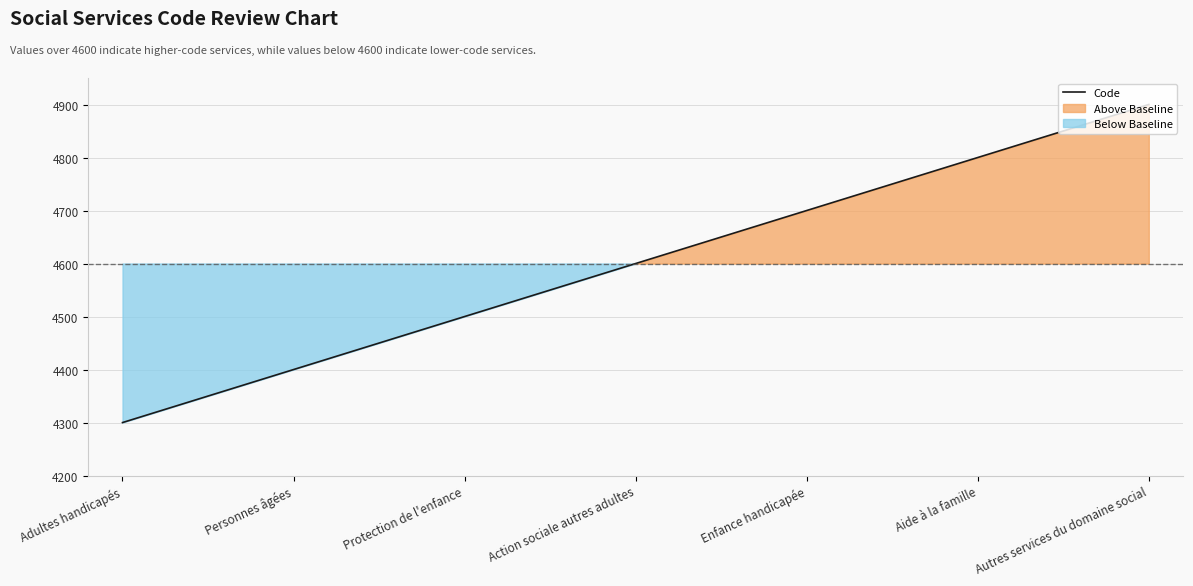

What is the average value?

4600